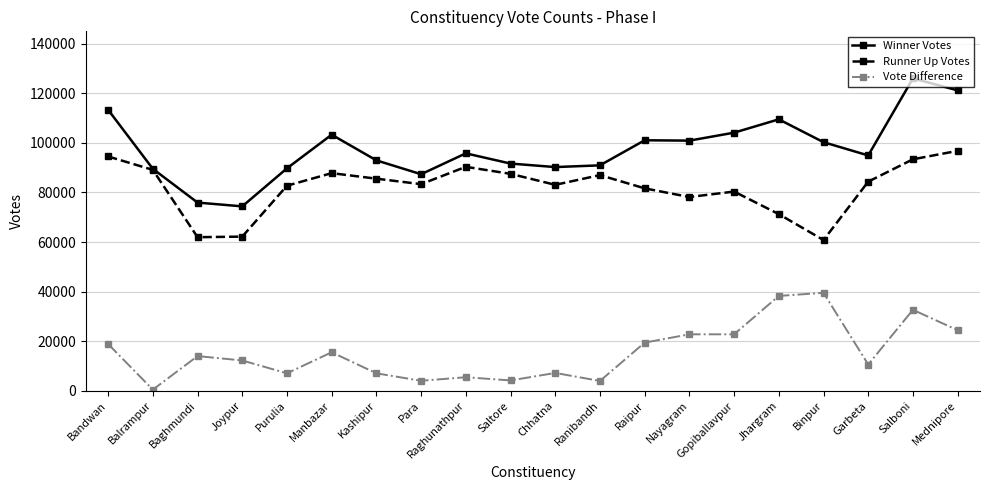

What value does the Winner Votes series have at Manbazar, to the nearest 50?

103300